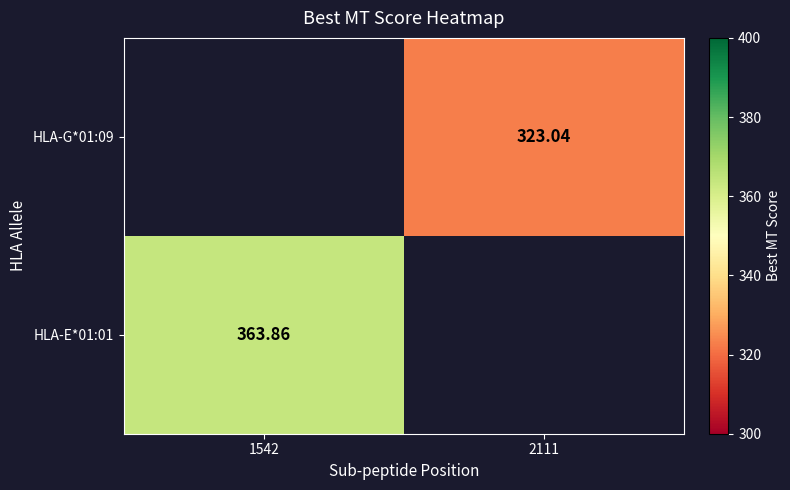

Is the value of HLA-E*01:01 at 1542 greater than the value of HLA-G*01:09 at 2111?

Yes